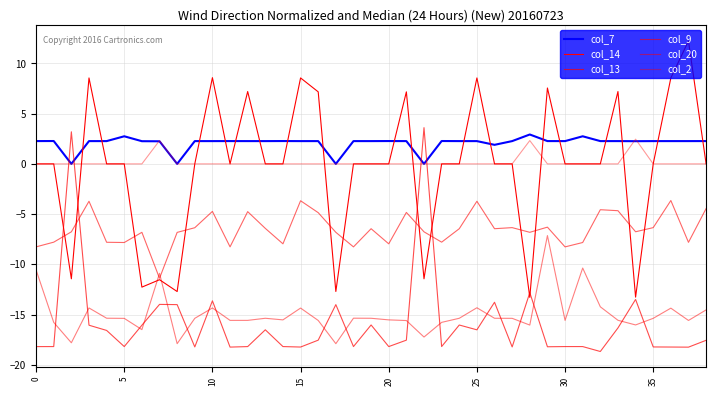

Does the chart have visible grid lines?

Yes